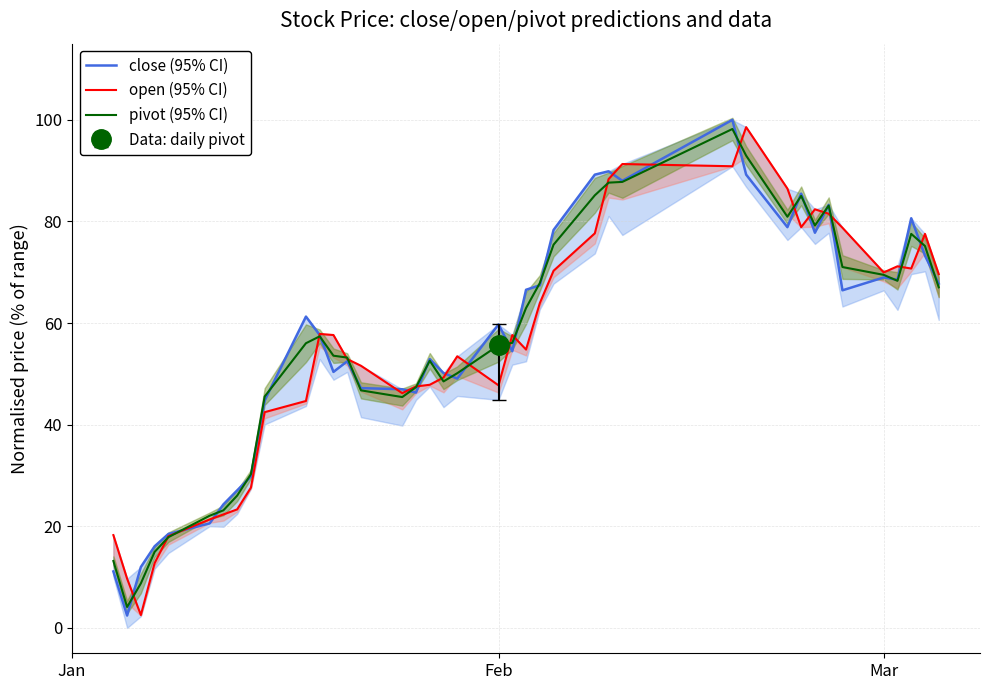

What is the lowest value of the close (95% CI) series?

2.4